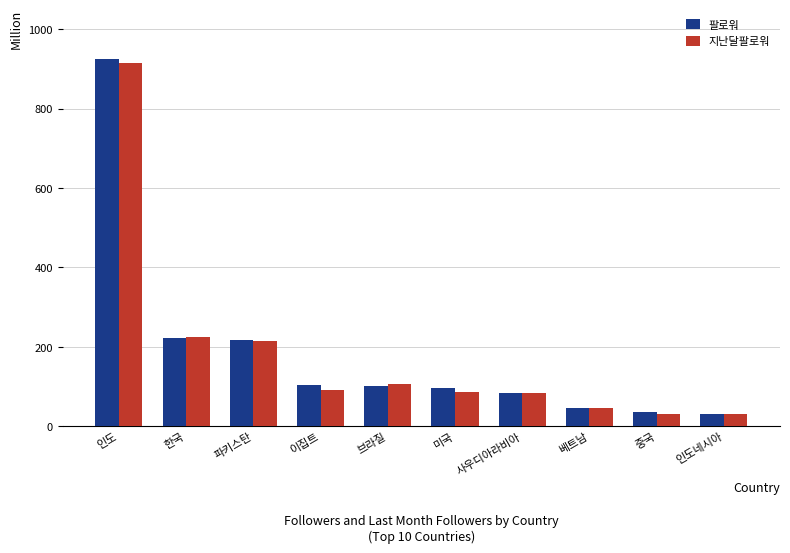

List the series in order of their peak value, highest first.

팔로워, 지난달팔로워